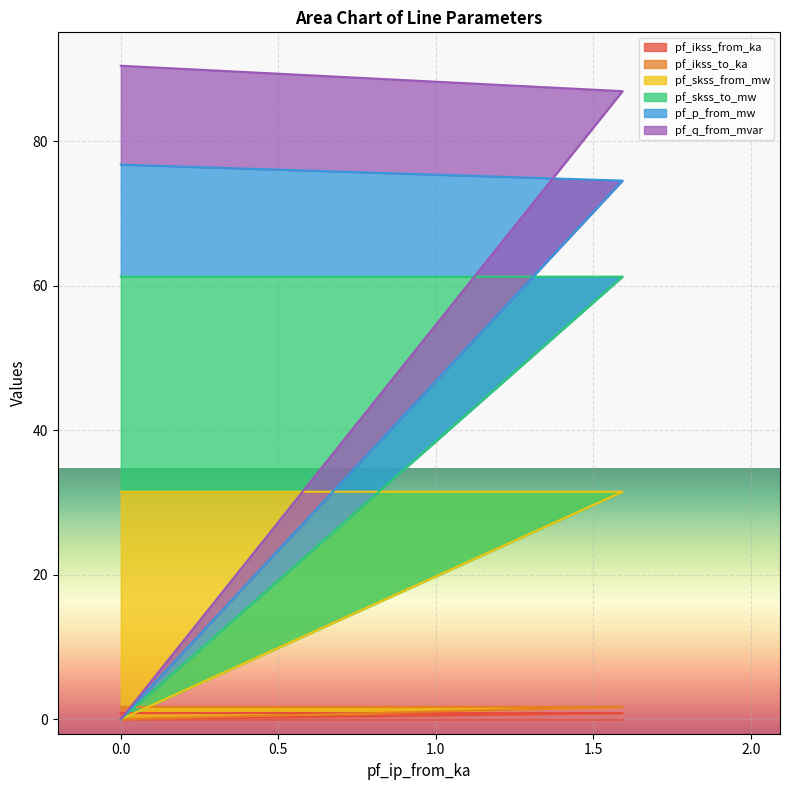

Is the value of pf_ikss_from_ka at 1.592507171324924 greater than the value of pf_ikss_to_ka at 0?

No